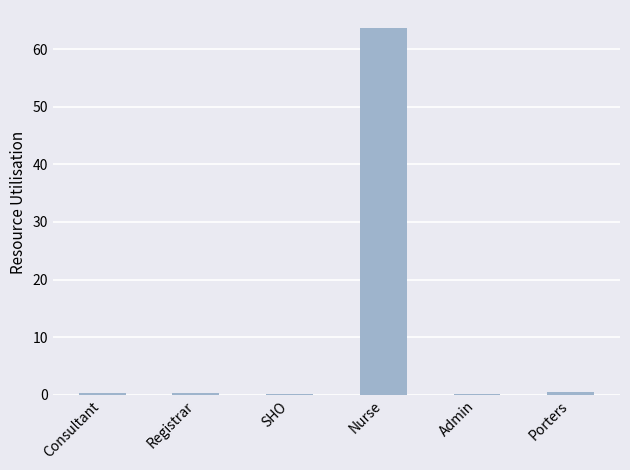

Which category has the highest value across all series?

Nurse